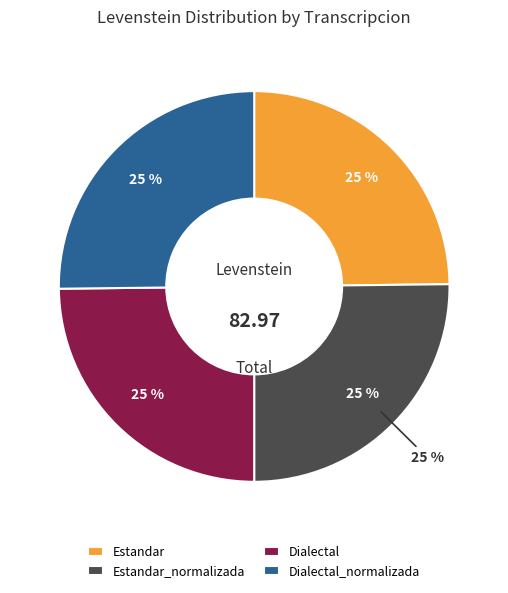

To the nearest percent, what portion does Estandar represent?

25%